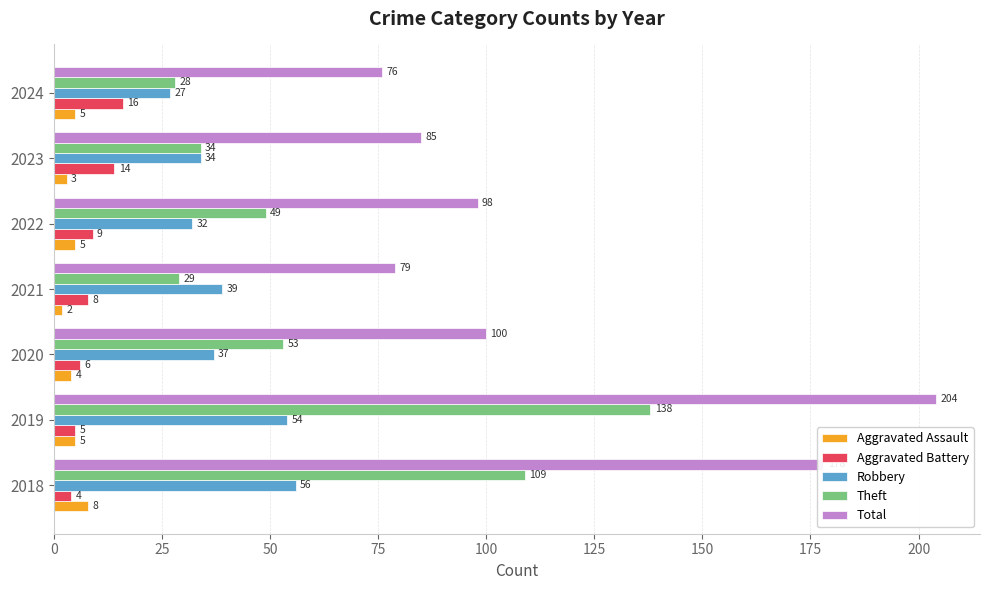

What is the smallest value displayed?

2